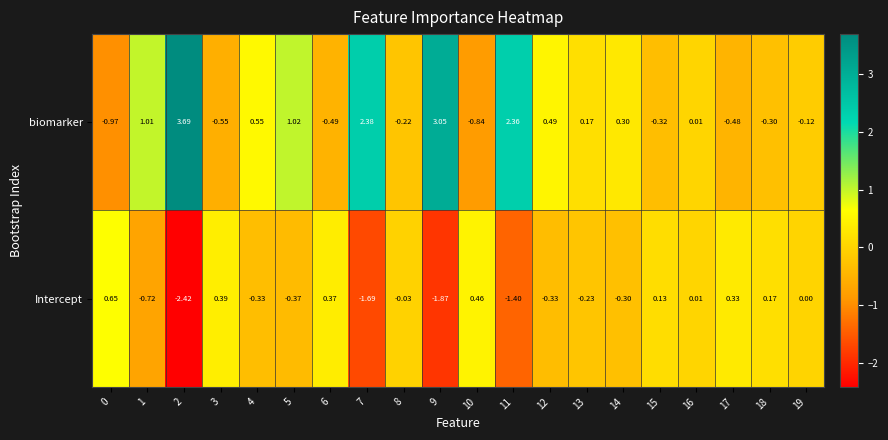

What is the spread (max minus min) of values at 12?

0.8